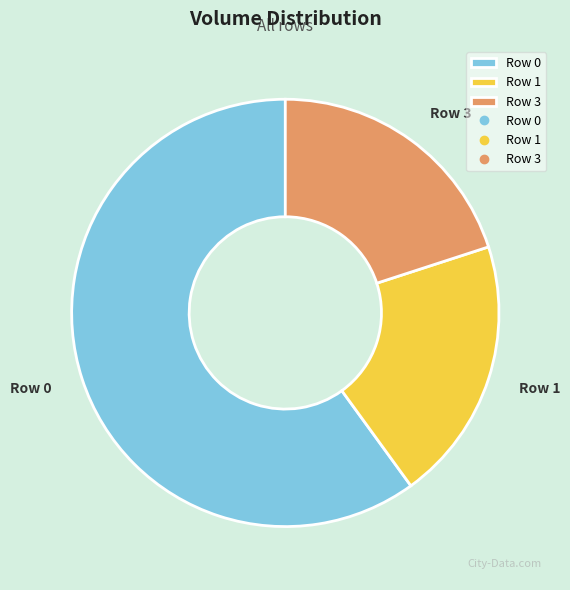

Between Row 3 and Row 0, which is larger?

Row 0